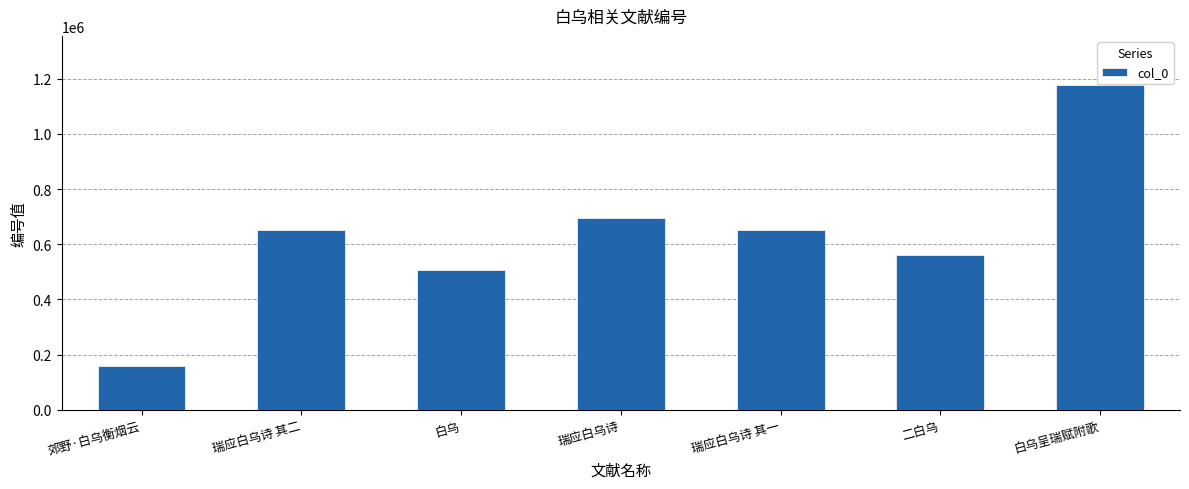

Which label corresponds to the largest value in the chart?

白乌呈瑞赋附歌